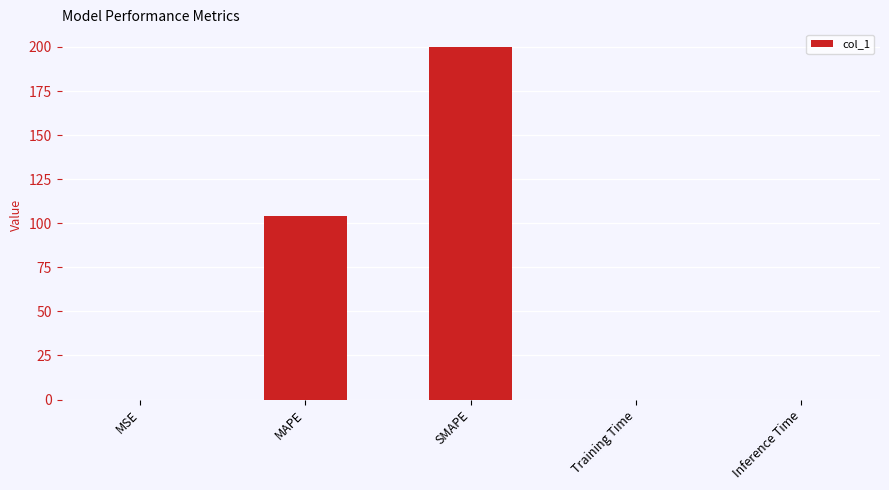

The value at Inference Time is 0.0. True or false?

True